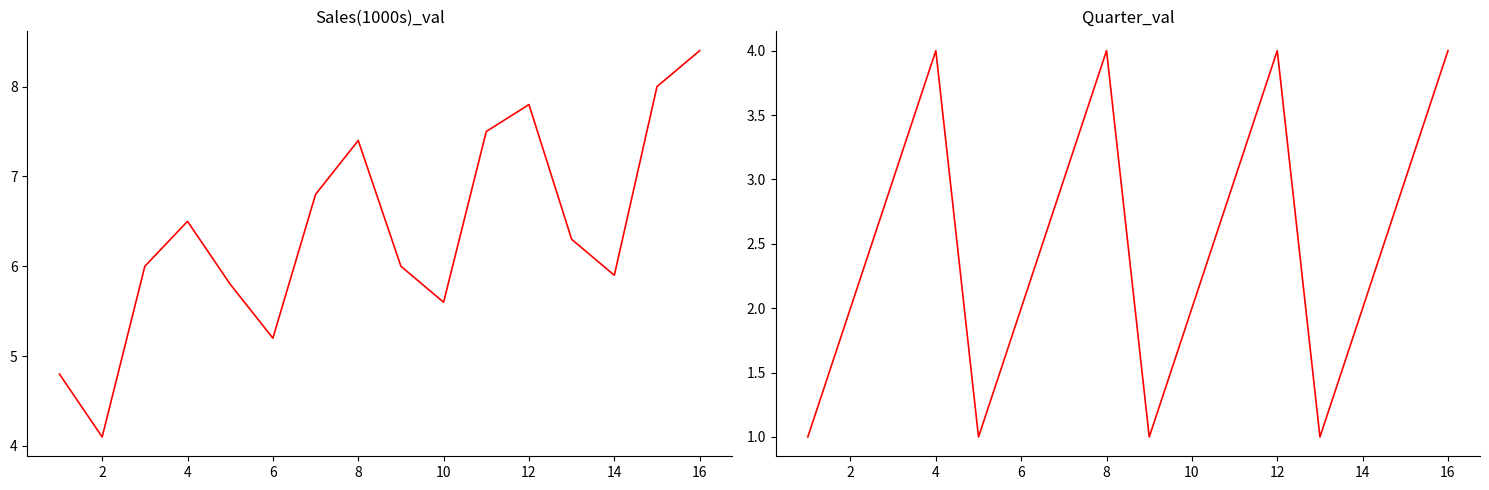

Reading right to left, transcribe all the data shown in this chart.

Sales(1000s): 8.4	8.0	5.9	6.3	7.8	7.5	5.6	6.0	7.4	6.8	5.2	5.8	6.5	6.0	4.1	4.8
Quarter: 4.0	3.0	2.0	1.0	4.0	3.0	2.0	1.0	4.0	3.0	2.0	1.0	4.0	3.0	2.0	1.0